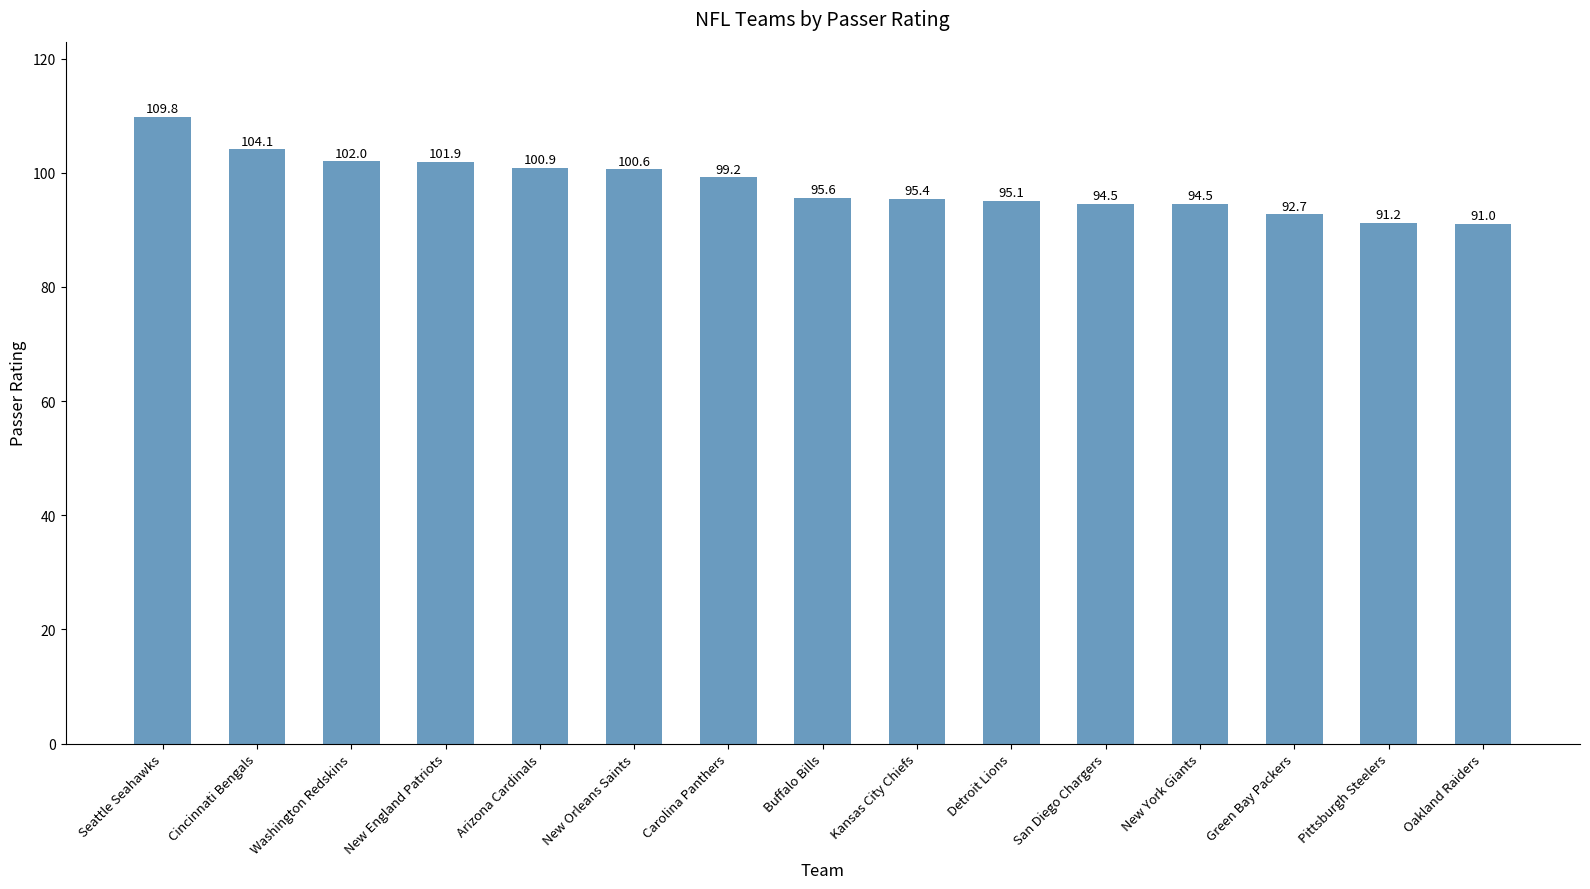

The value at Washington Redskins is 102.0. True or false?

True